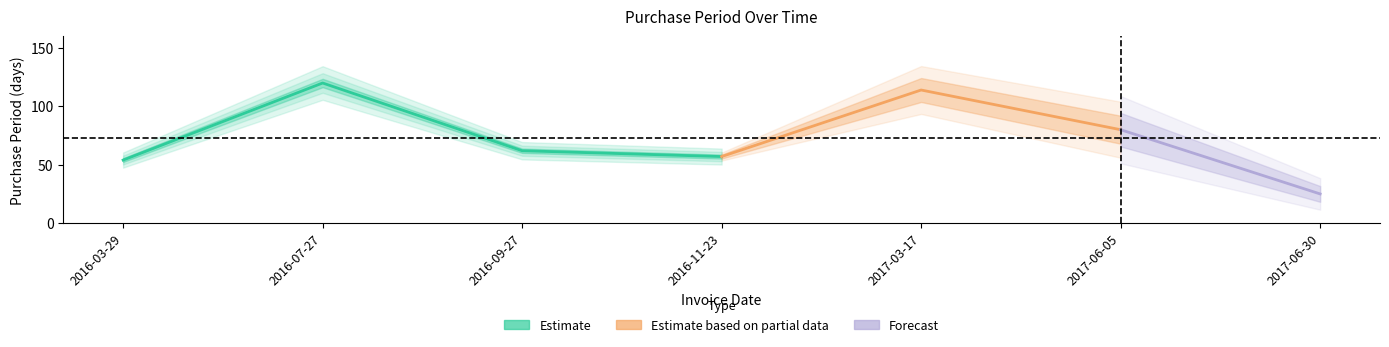

What is the label of the 5th point from the right?

2016-09-27